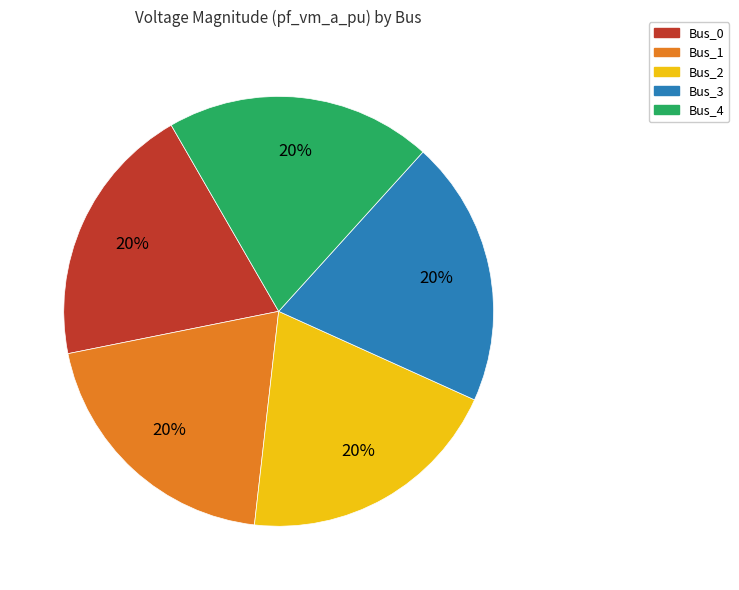

Is there any slice that represents more than half of the pie?

No